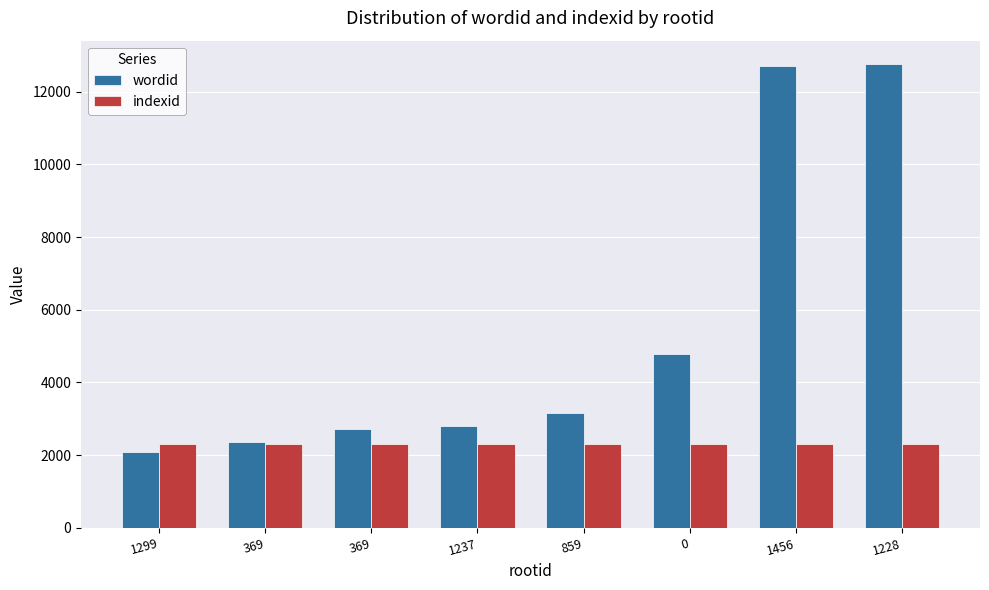

How many groups of bars are there?

8